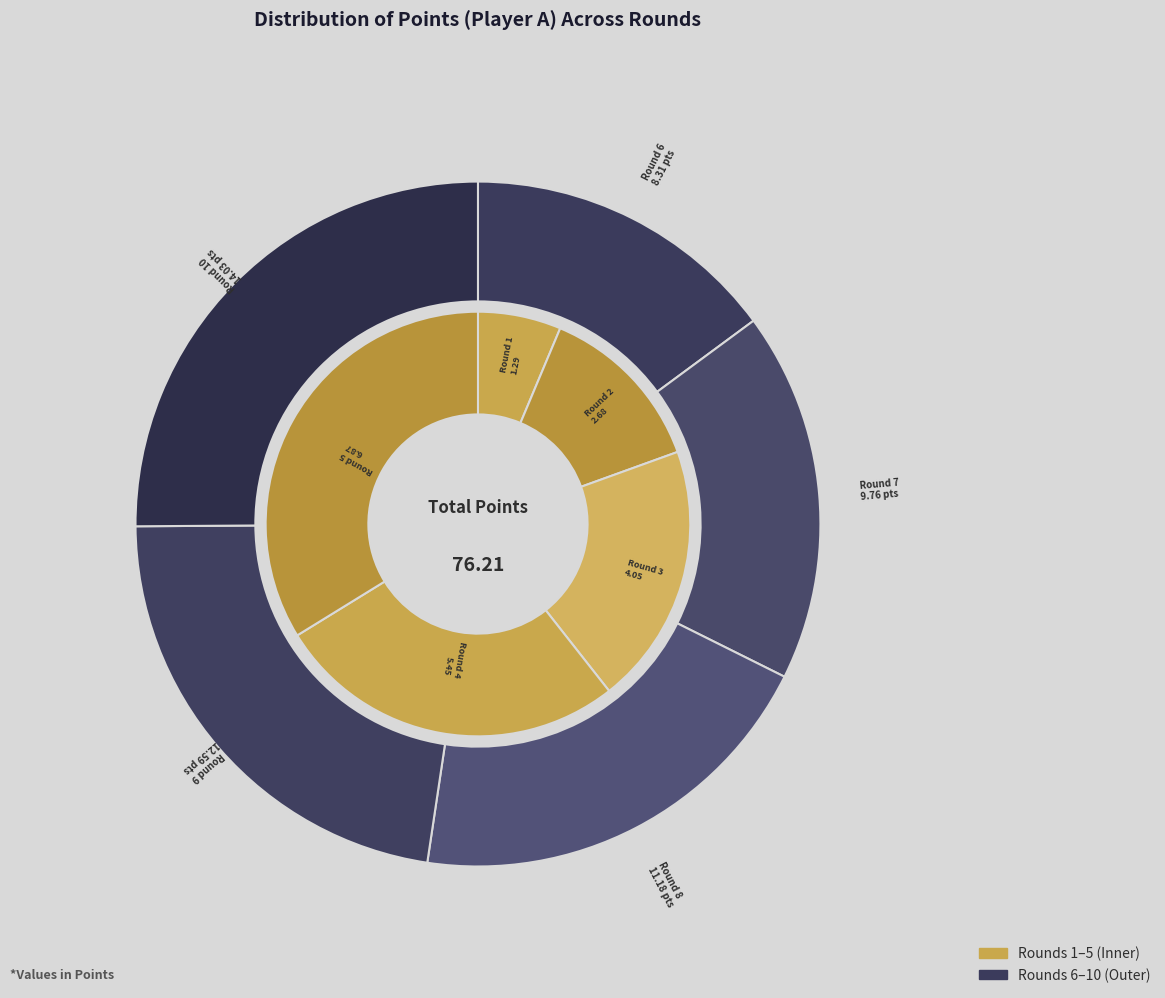

What percentage is the Round 3 slice, to the nearest percent?

5%